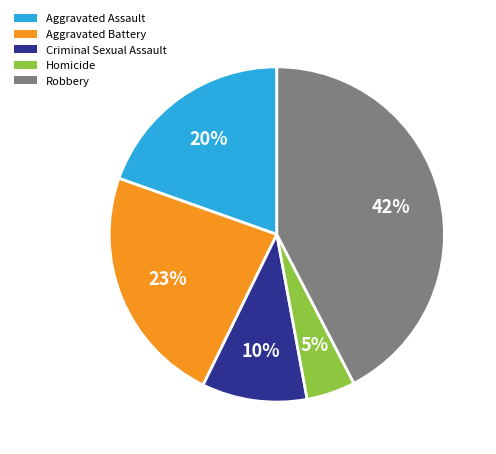

The Aggravated Battery slice represents 23% of the pie. True or false?

True